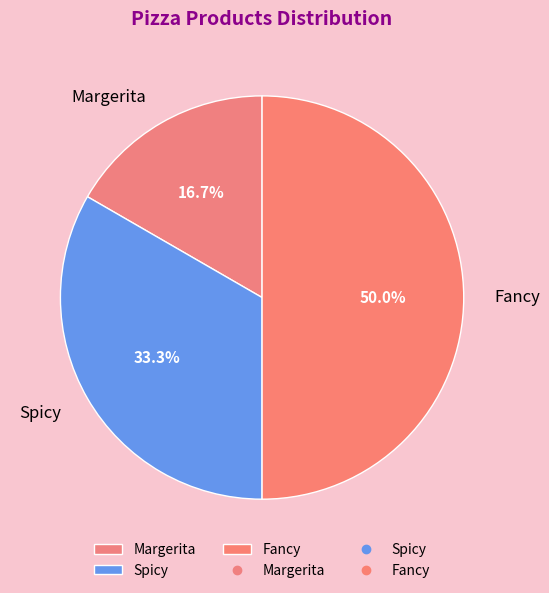

The Margerita slice represents 17% of the pie. True or false?

True